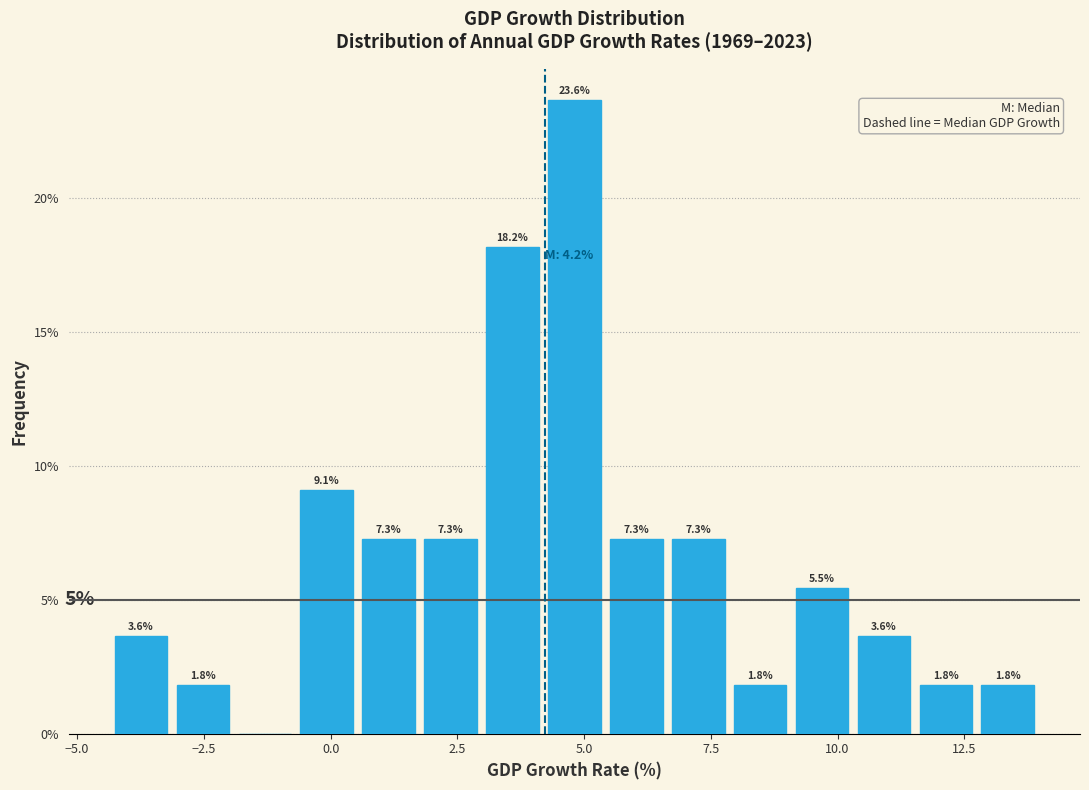

Around what value on the x-axis is the tallest bar? Give the approximate position of its centre, as read against the axis.

5.0